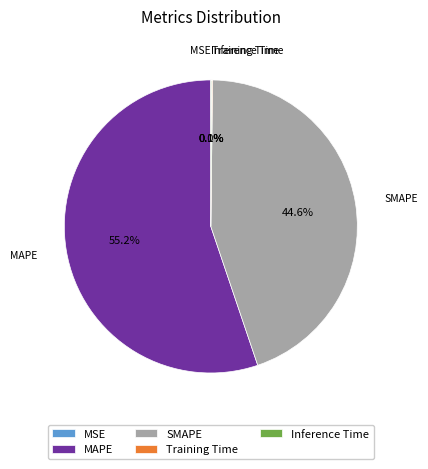

Does MAPE account for over 50% of the chart?

Yes